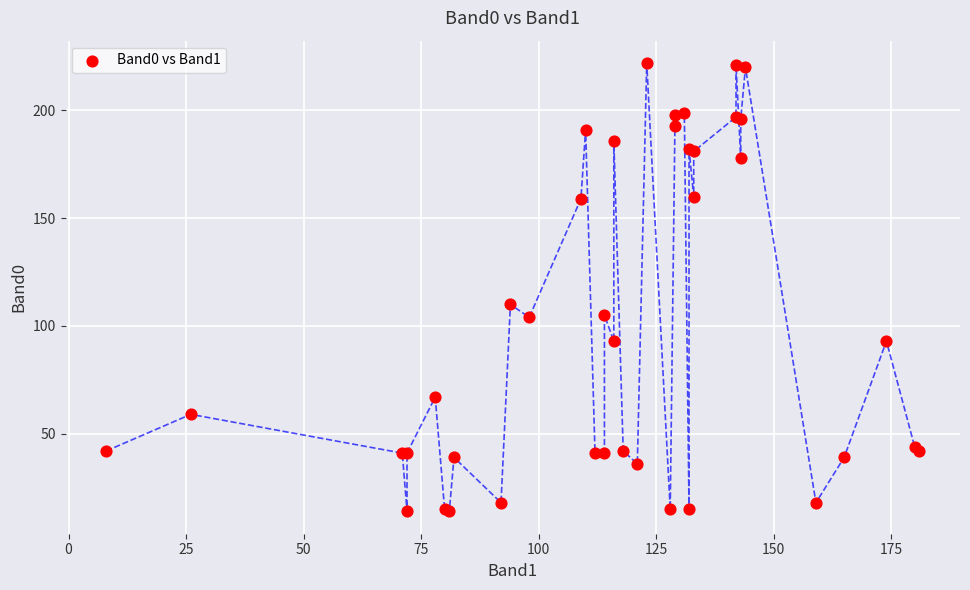

What Y value in the scatter plot is closest to 118?

110